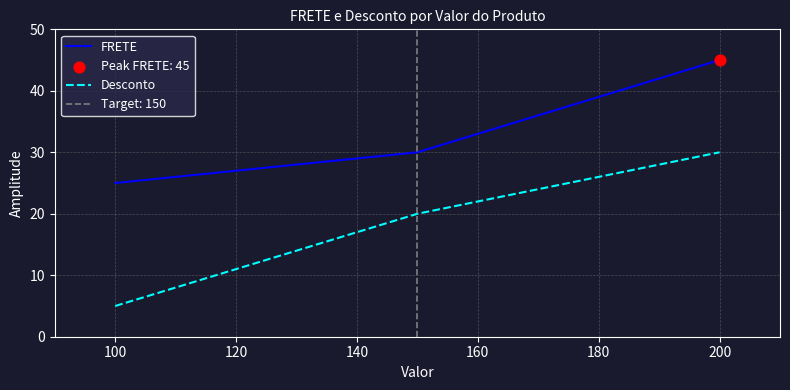

What are all the series names shown in the legend?

FRETE, Desconto